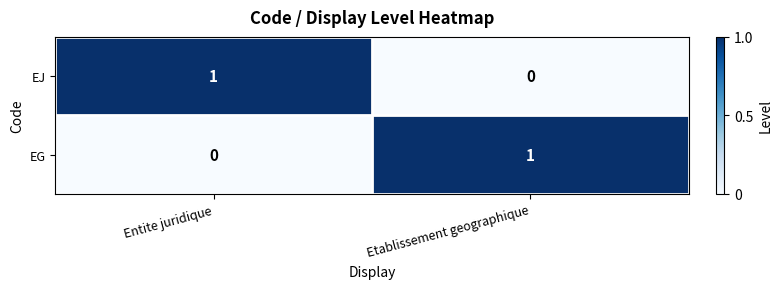

Reading left to right, what are all the values shown in this chart?

EJ: 1	0
EG: 0	1